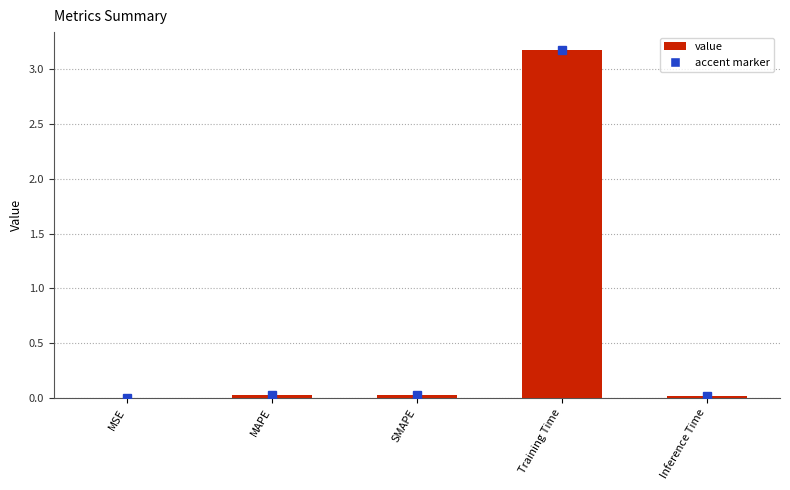

Between Training Time and MAPE, which is larger?

Training Time